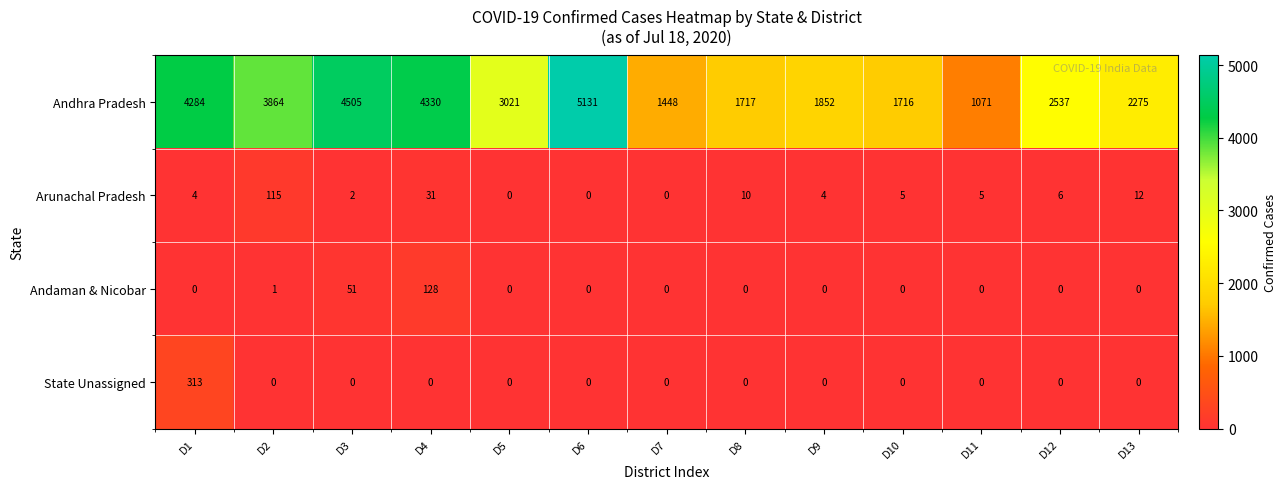

How many data points in Arunachal Pradesh are less than 5?

6